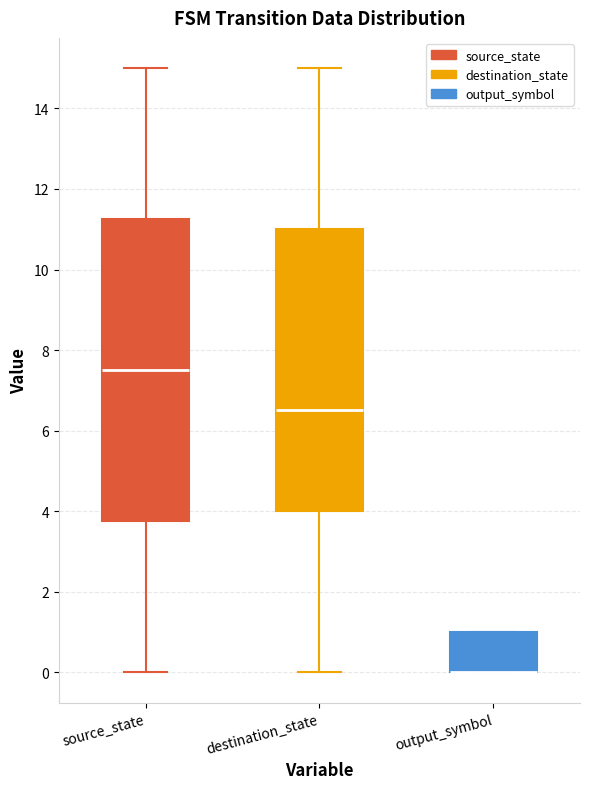

Comparing the boxes themselves (not the whiskers), which one is the tallest?

source_state